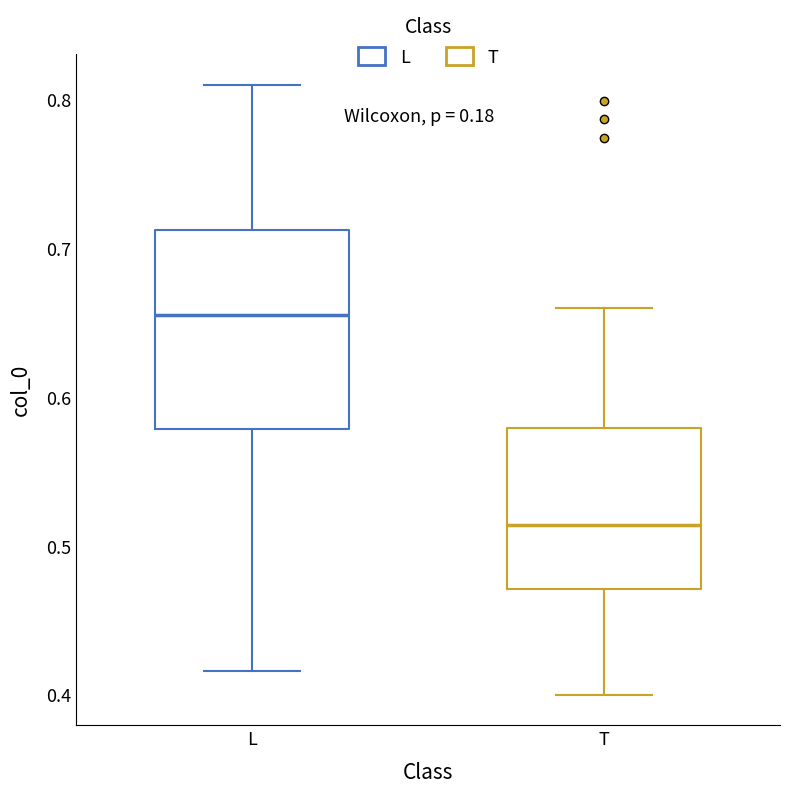

Reading left to right, read every box against the y-axis: the position of its median line, the range the box covers, and the ends of its whiskers. The values are not printed on the chart, so give them approximately, as read against the axis.

L: median 0.66, box 0.58 to 0.71, whiskers 0.42 to 0.81
T: median 0.51, box 0.47 to 0.58, whiskers 0.40 to 0.66